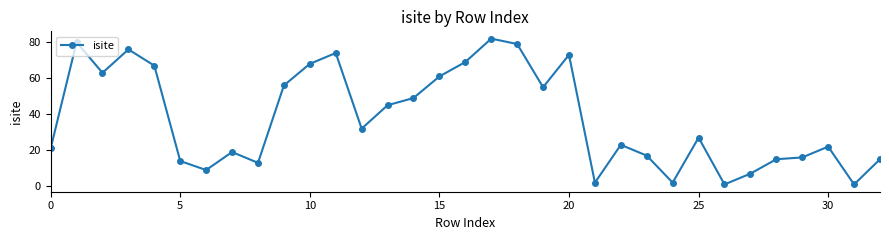

What is the maximum value shown in the chart?

82